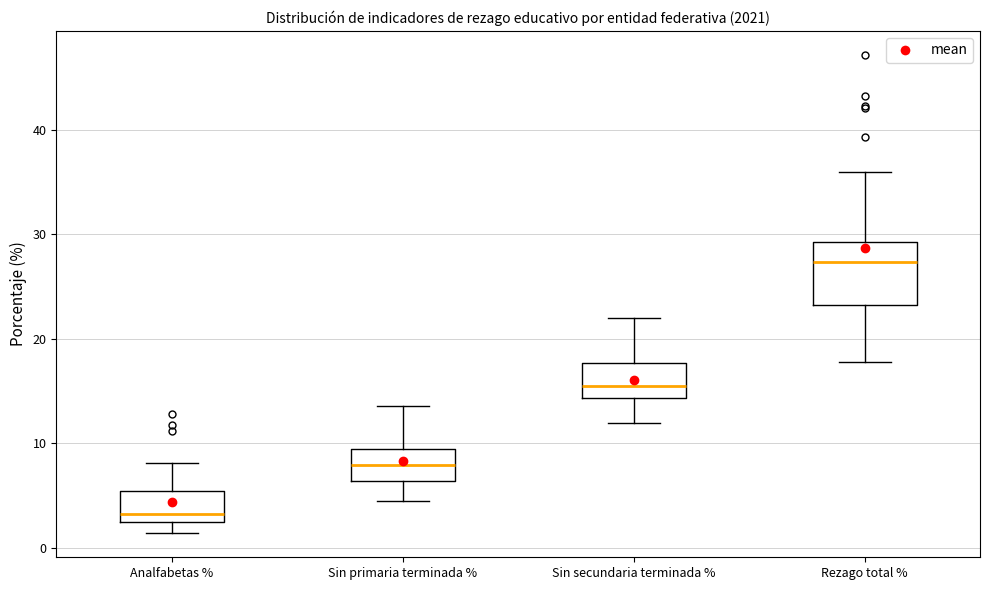

Reading left to right, read every box against the y-axis: the position of its median line, the range the box covers, and the ends of its whiskers. The values are not printed on the chart, so give them approximately, as read against the axis.

Analfabetas %: median 3, box 2 to 5, whiskers 1 to 8
Sin primaria terminada %: median 8, box 6 to 9, whiskers 4 to 14
Sin secundaria terminada %: median 15, box 14 to 18, whiskers 12 to 22
Rezago total %: median 27, box 23 to 29, whiskers 18 to 36